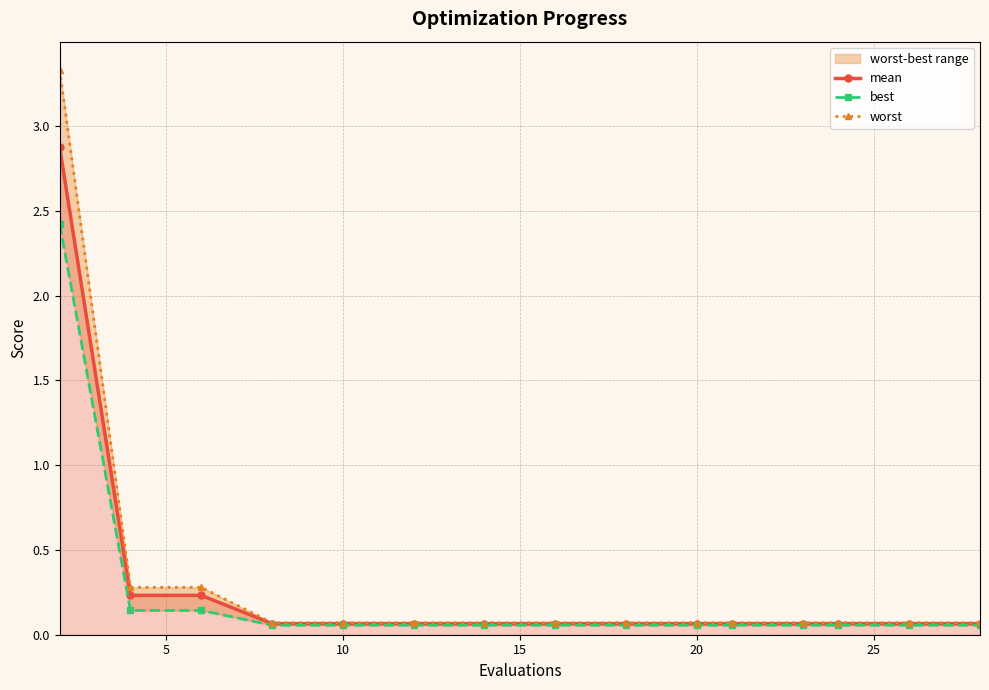

Reading left to right, what are all the values shown in this chart?

mean: 2.9	0.2	0.2	0.1	0.1	0.1	0.1	0.1	0.1	0.1	0.1	0.1	0.1	0.1	0.1
best: 2.4	0.1	0.1	0.1	0.1	0.1	0.1	0.1	0.1	0.1	0.1	0.1	0.1	0.1	0.1
worst: 3.3	0.3	0.3	0.1	0.1	0.1	0.1	0.1	0.1	0.1	0.1	0.1	0.1	0.1	0.1